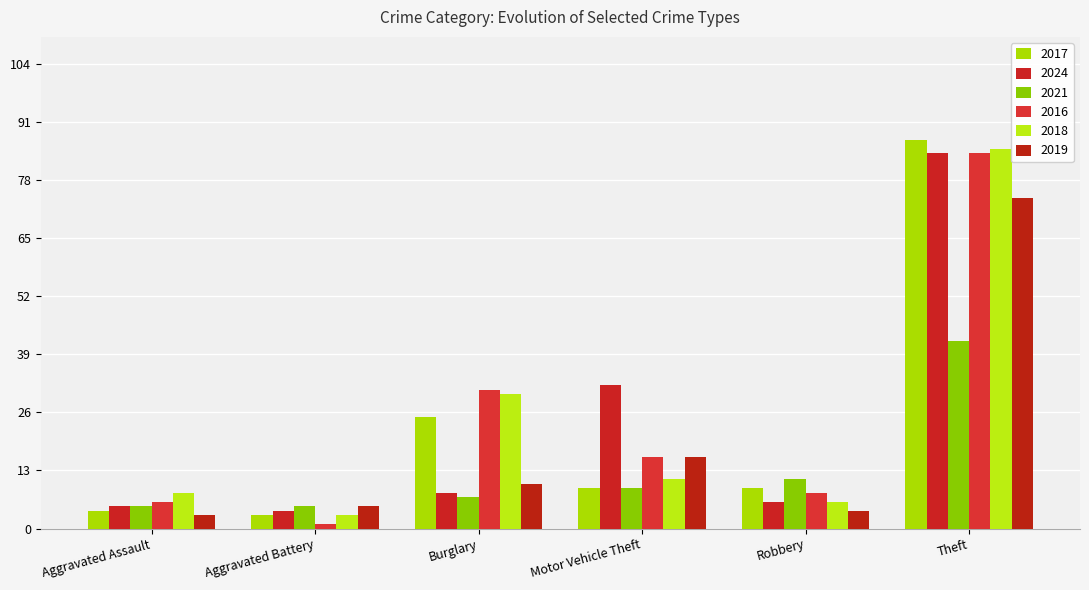

Between Robbery and Theft, which is larger?

Theft